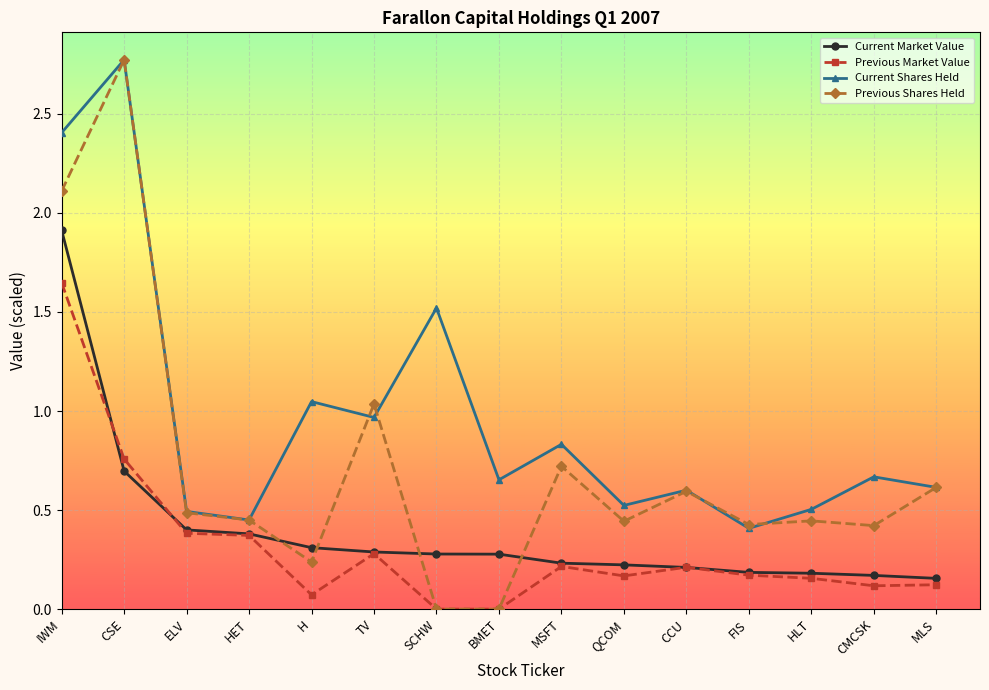

Where is Previous Shares Held nearest to the value 1?

TV